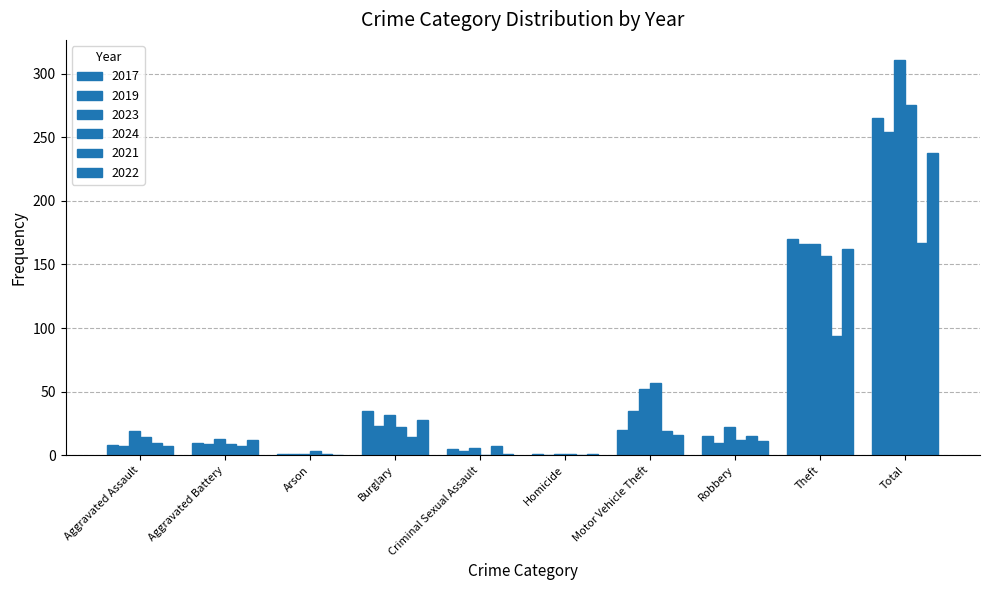

True or false: 2019 has a value of 23 at Motor Vehicle Theft.

False